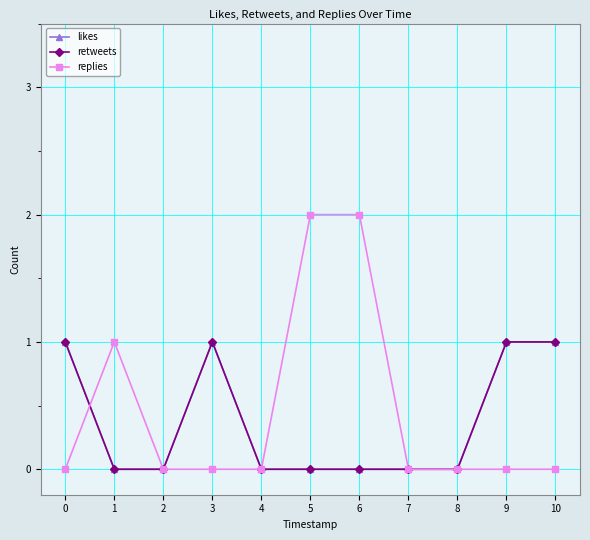

Is the value of retweets at 5 greater than the value of replies at 2?

No